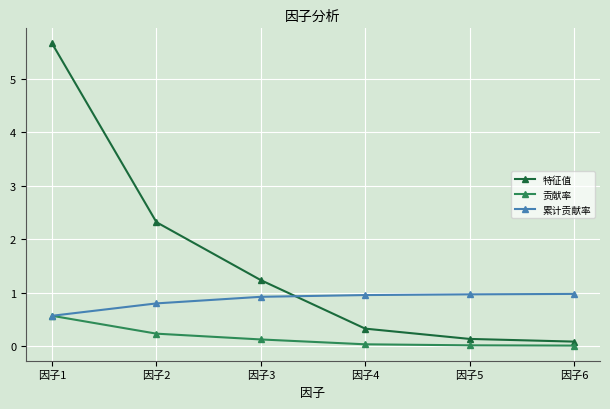

What is the difference between the maximum and minimum values in the 贡献率 series?

0.6